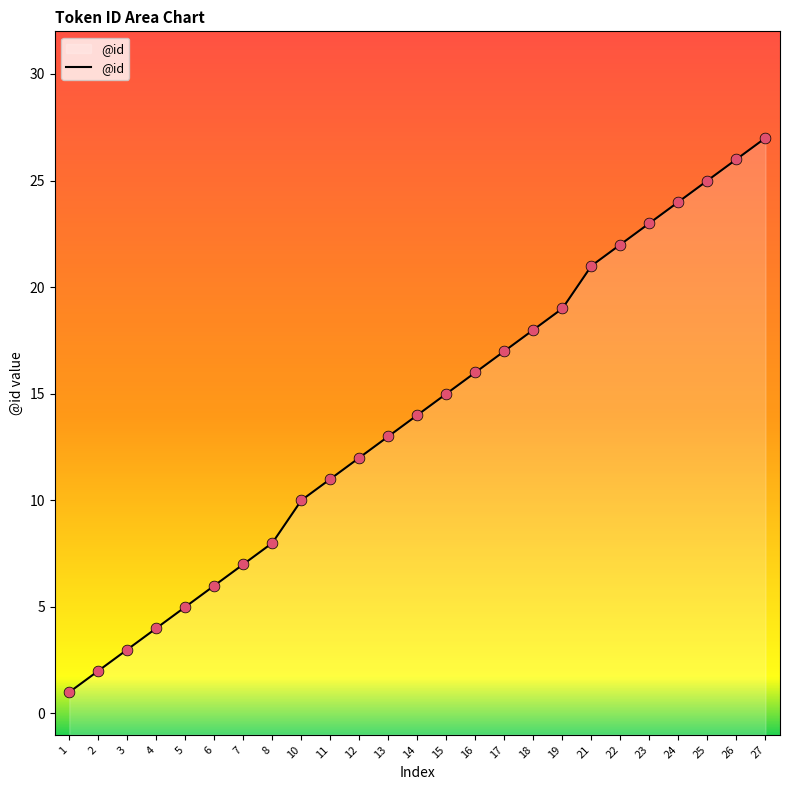

Approximately how many times larger is the value at 21 compared to 7?

3.0